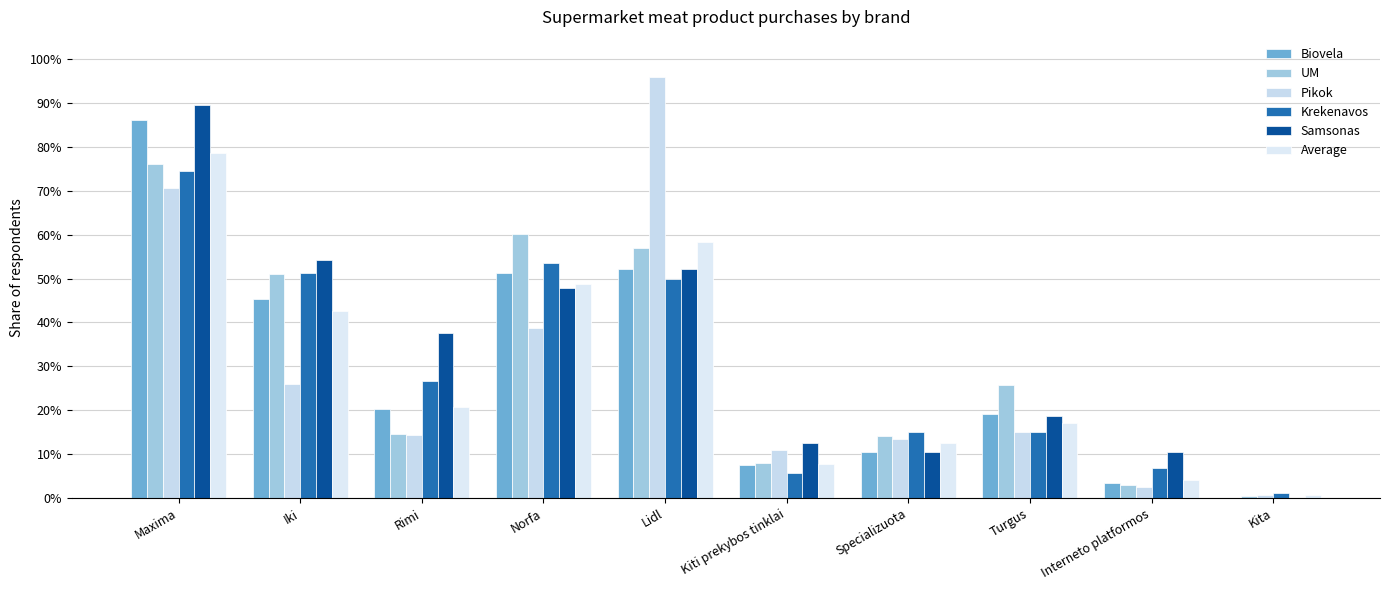

Are the bars grouped side by side (vs. stacked)?

Yes